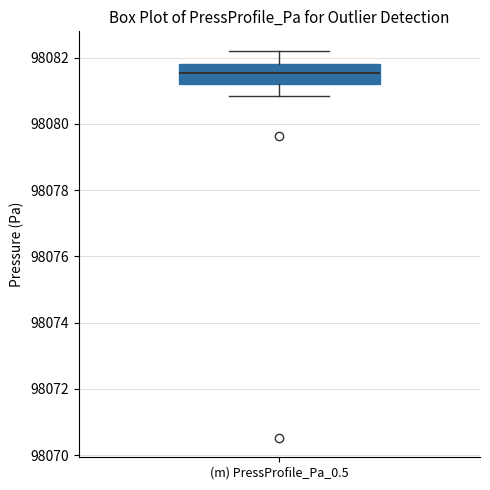

Transcribe this box plot: give where the median line is, the range the box spans, and where the two whiskers end, as read against the y-axis. The values are not printed on the chart, so give them approximately, as read against the axis.

median 98081.6, box 98081.2 to 98081.8, whiskers 98080.8 to 98082.2